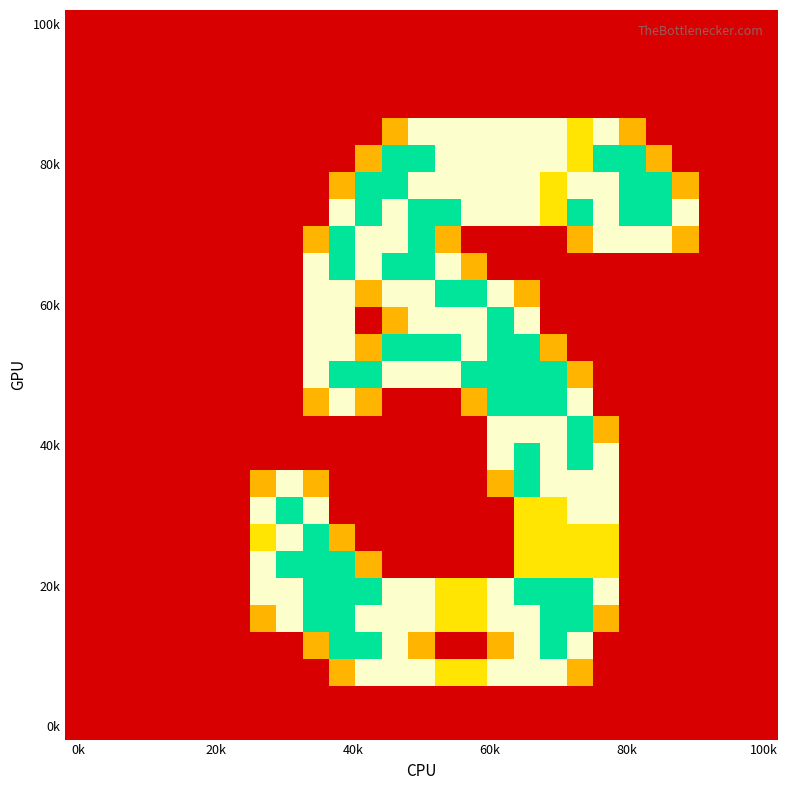

At how many categories does at least one series exceed 1?

17